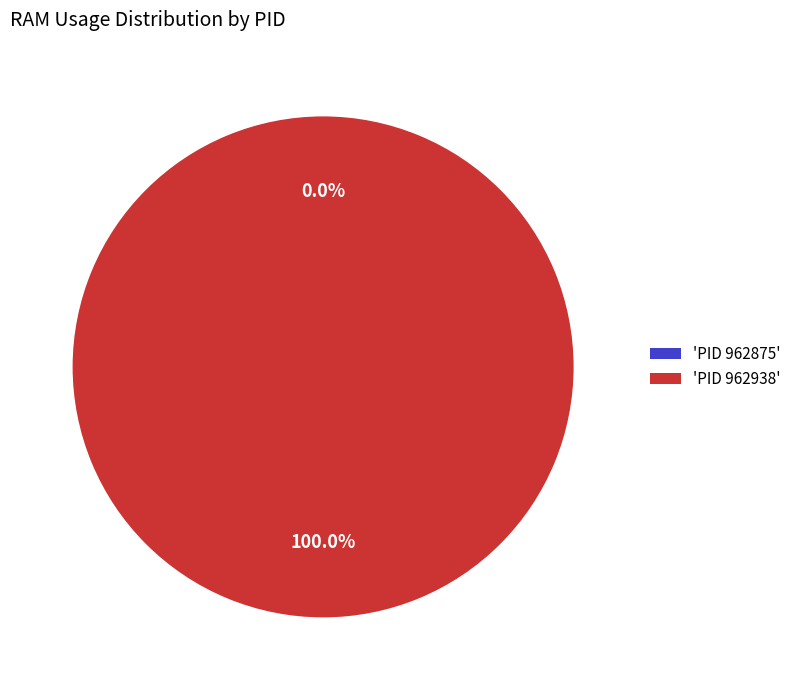

Which slice is the largest?

962938